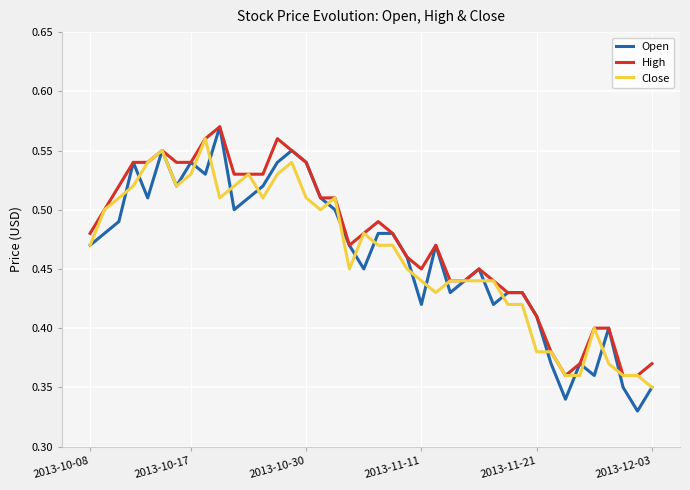

Which series has the largest range (max minus min)?

Open